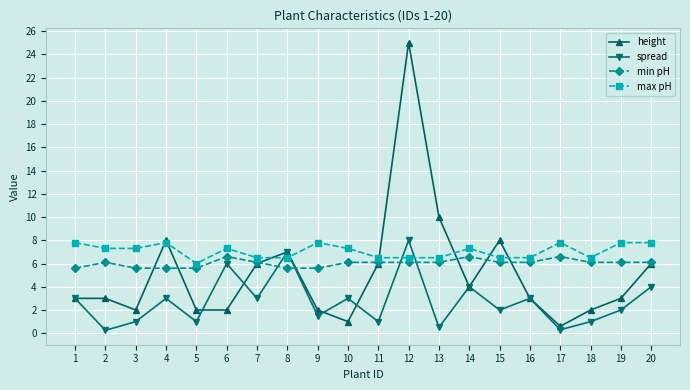

Which series ends up on top after the final intersection of max pH and spread?

max pH